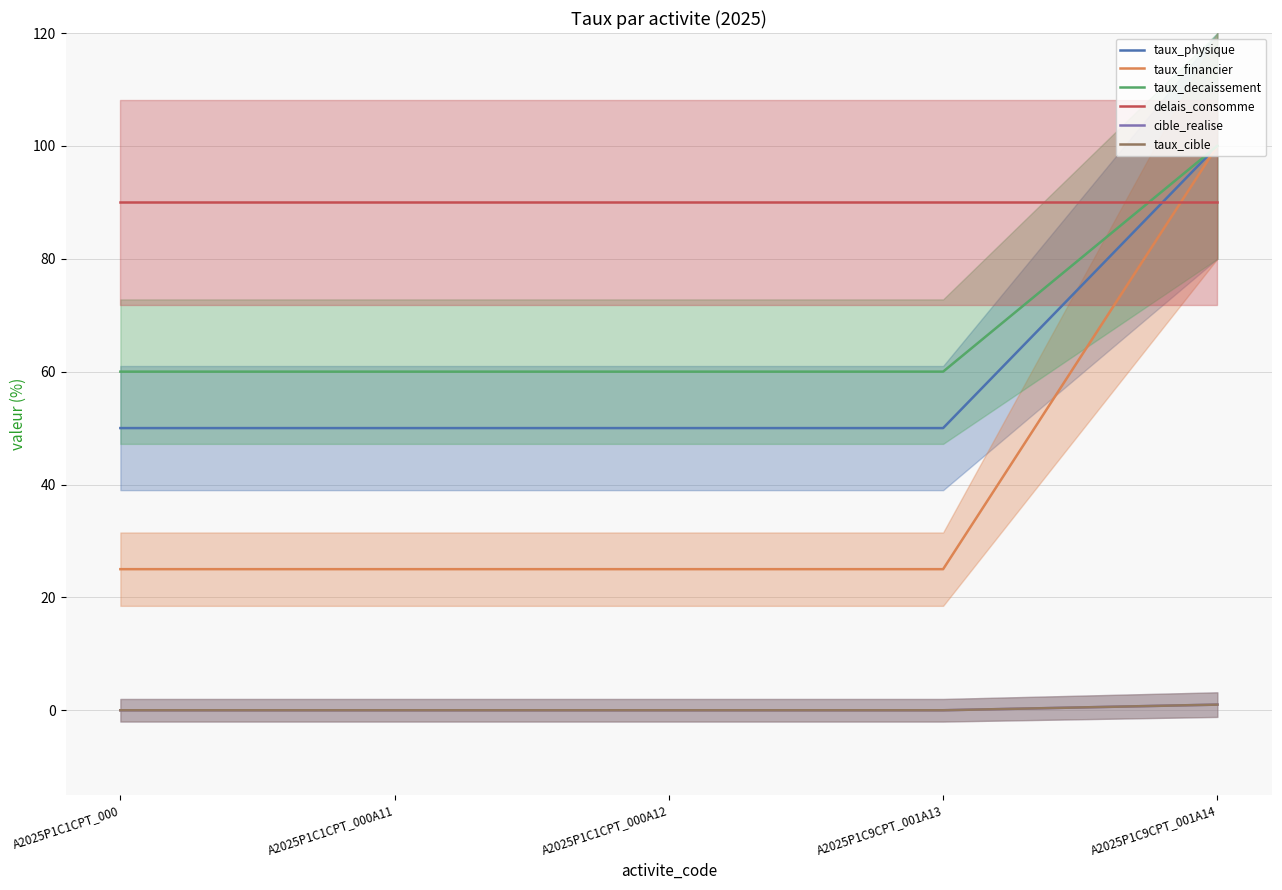

The value of taux_financier at A2025P1C9CPT_001A14 is 100. True or false?

True